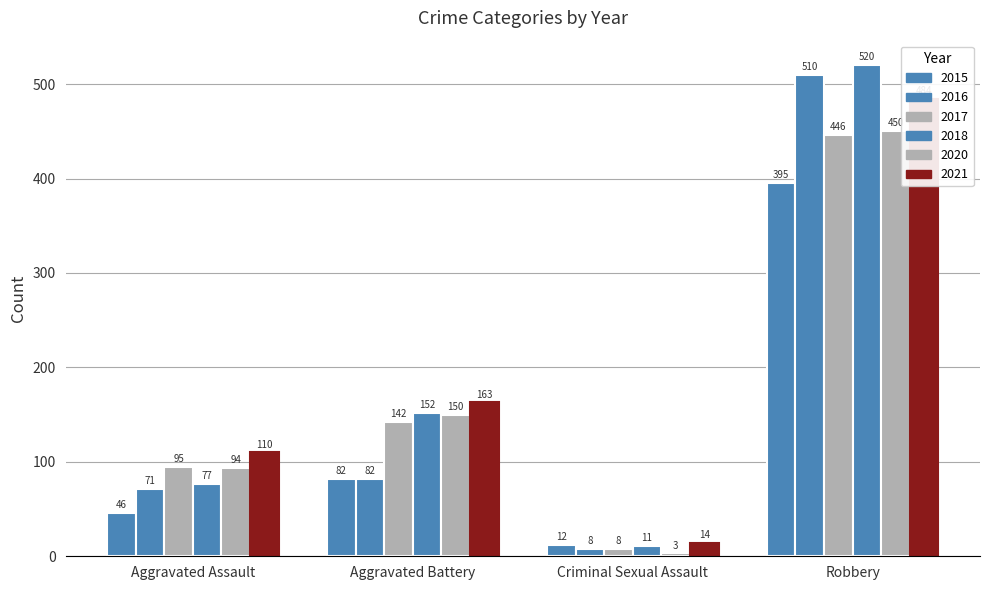

Reading left to right, what are all the values shown in this chart?

2015: 46	82	12	395
2016: 71	82	8	510
2017: 95	142	8	446
2018: 77	152	11	520
2020: 94	150	3	450
2021: 110	163	14	484